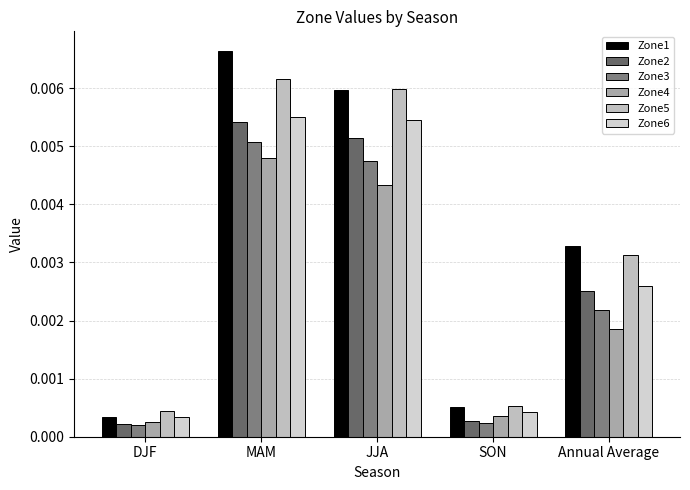

At how many categories does at least one series exceed 0?

5